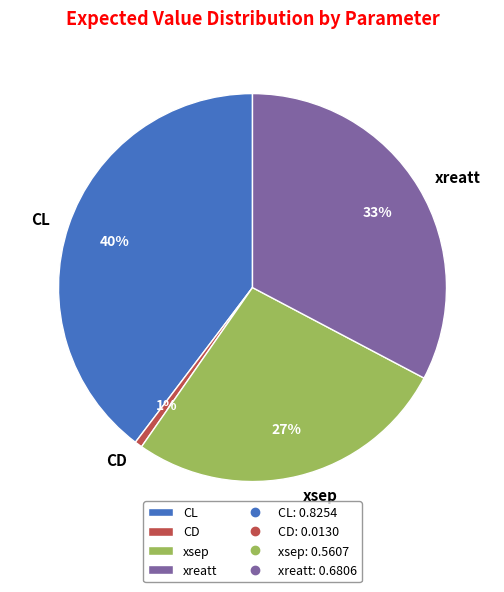

Which slice is the smallest?

CD